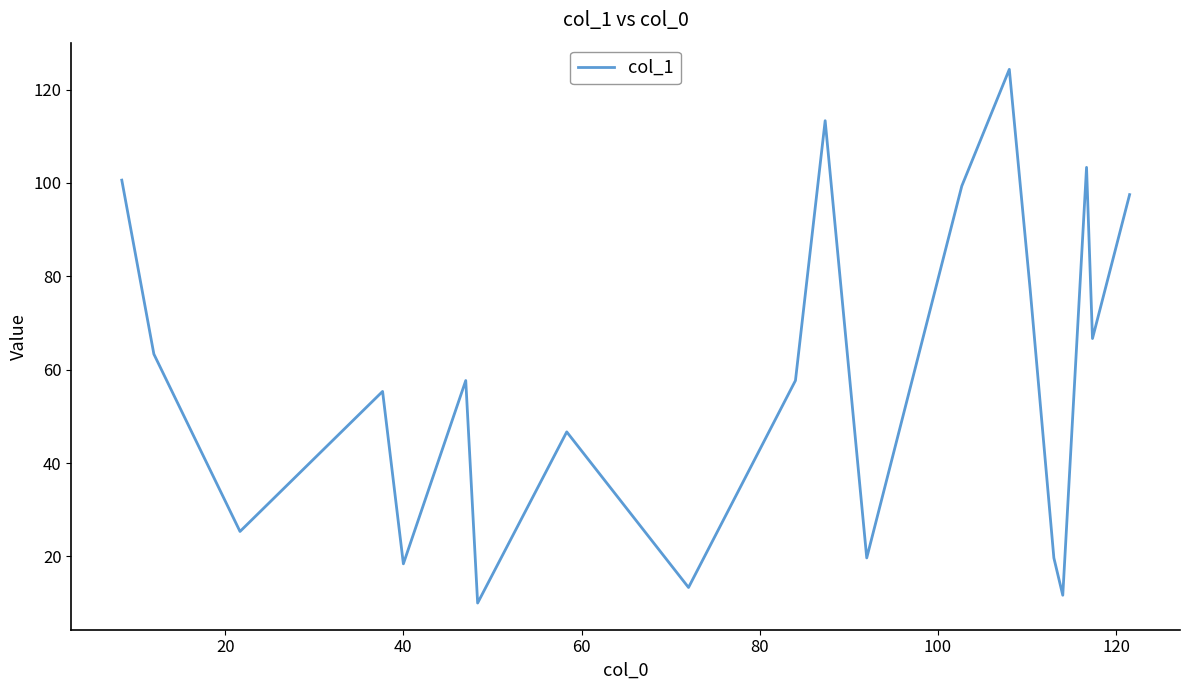

What is the difference between the maximum and minimum values?

114.3